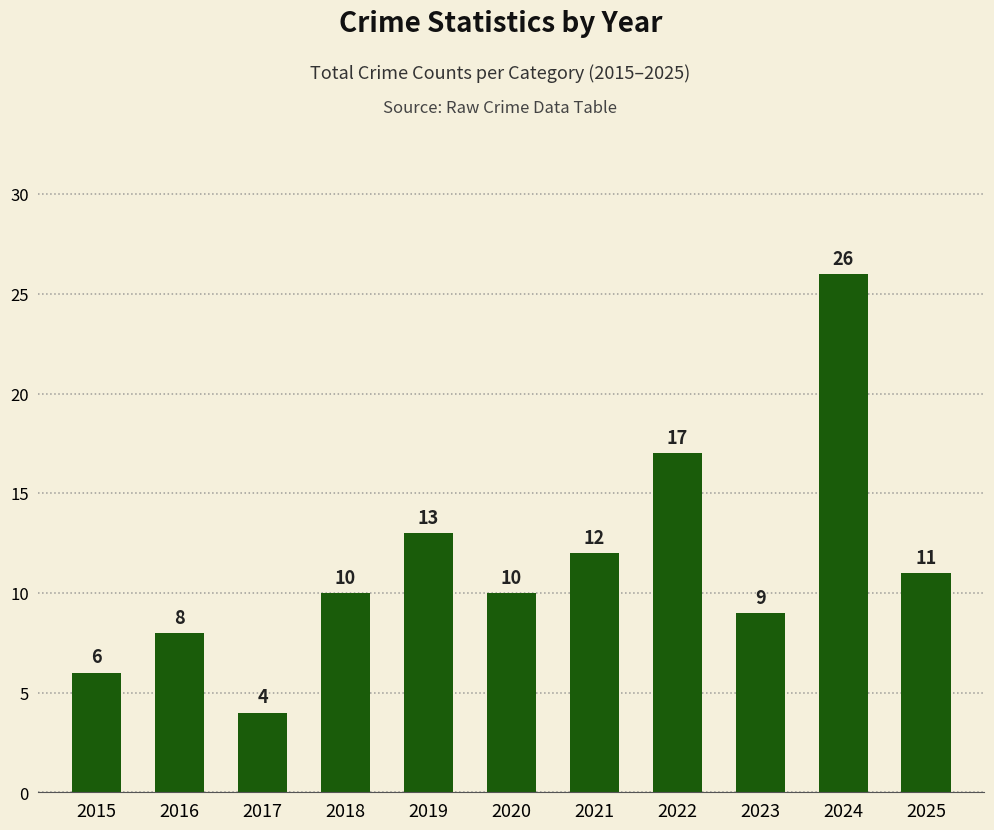

Where is the data nearest to the value 15?

2019